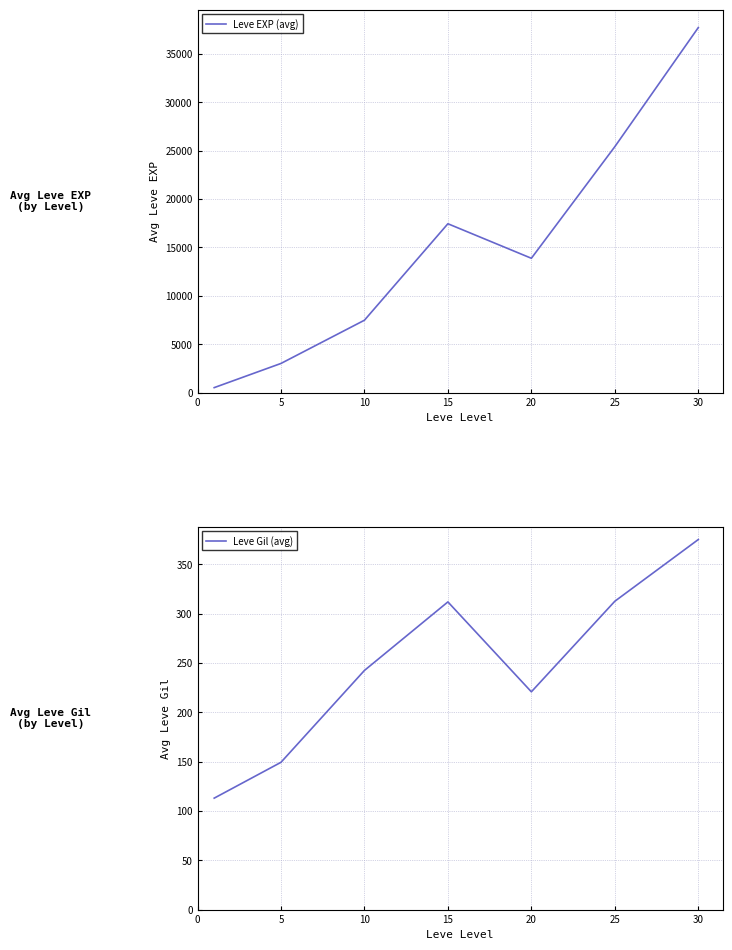

True or false: Leve Gil (avg) has more than 2 points higher than both neighbors.

False